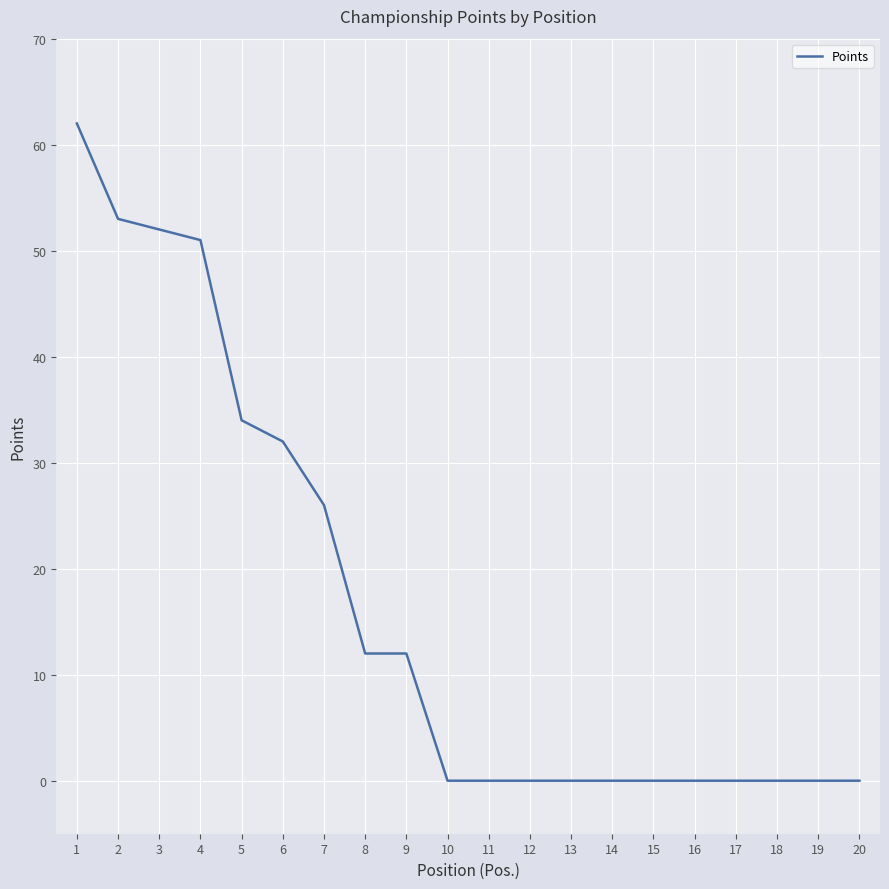

Which has a higher value, 18 or 8?

8